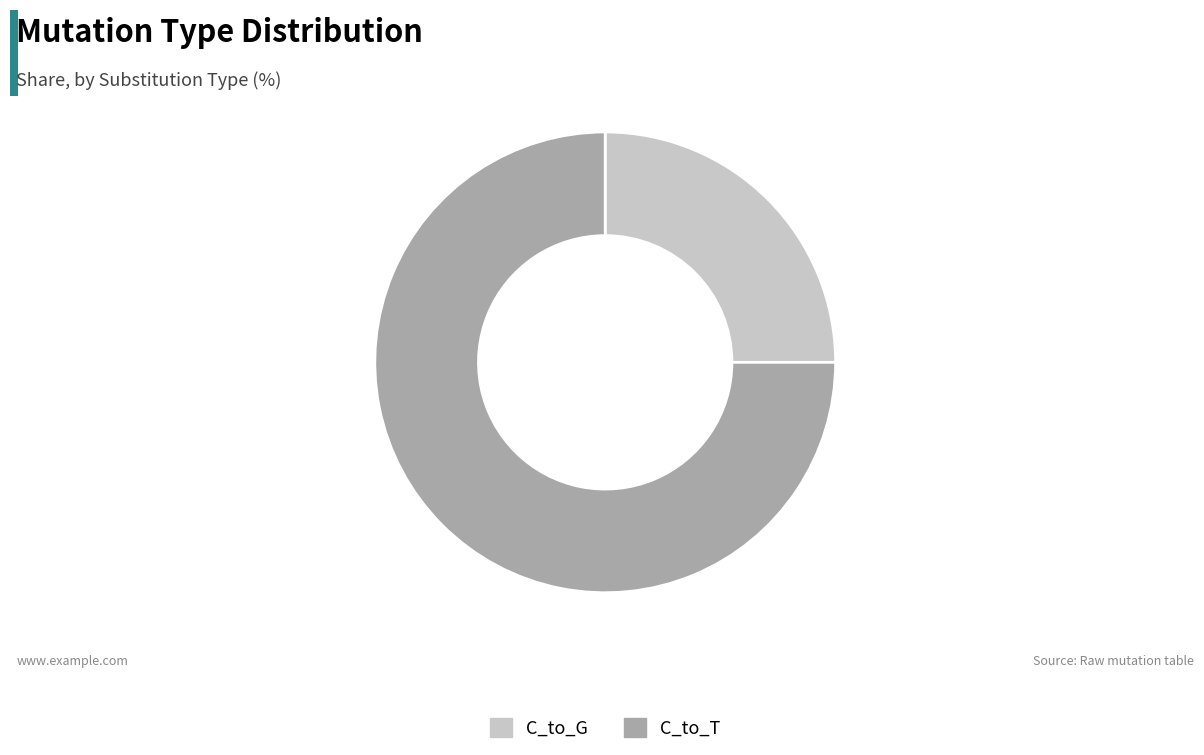

Is there a majority slice in this chart?

Yes